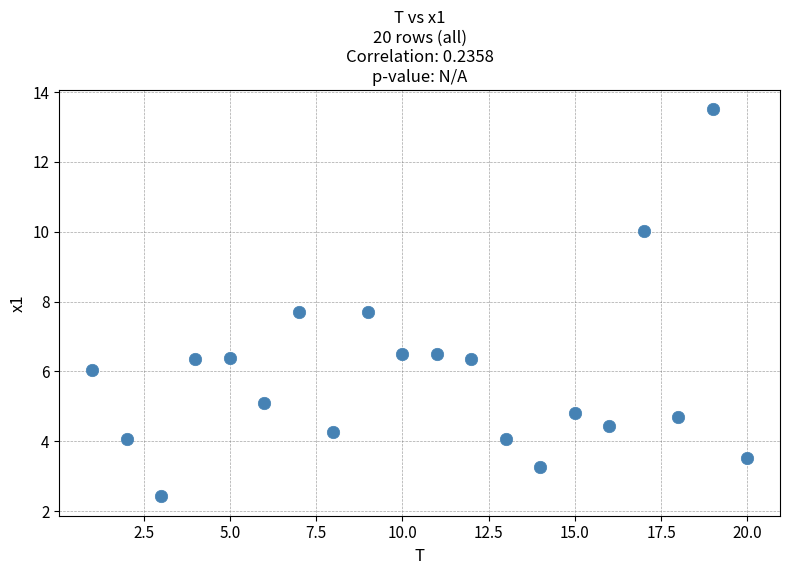

What is the range of X values (max minus min)?

19.0